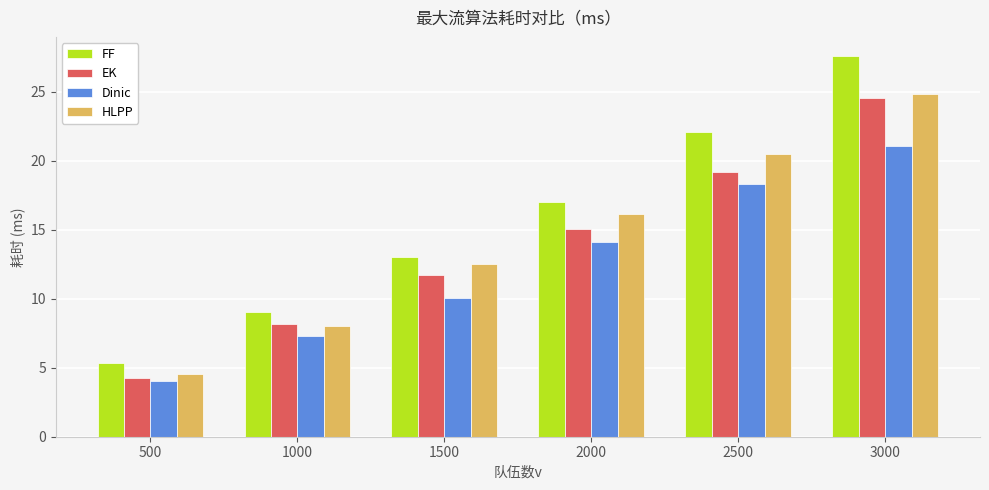

What is the value of the FF bar at the 6th from the left?

27.6